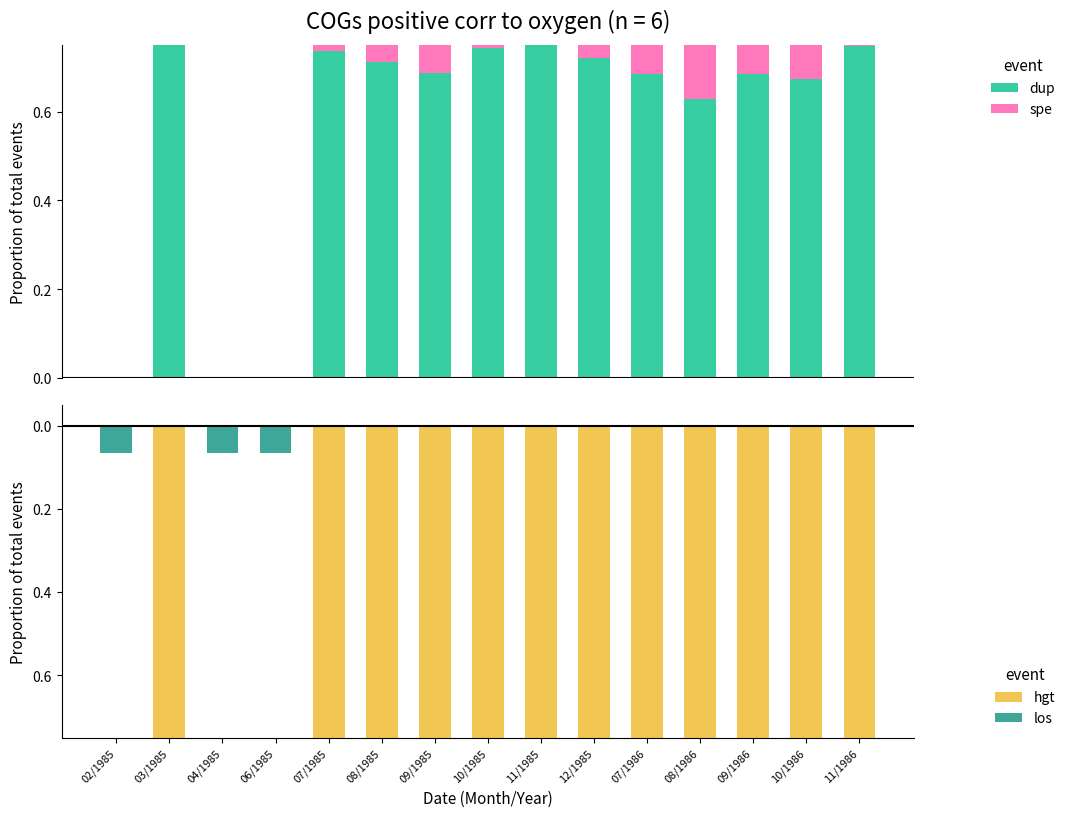

Between 08/1986 and 08/1985, which is larger?

08/1985